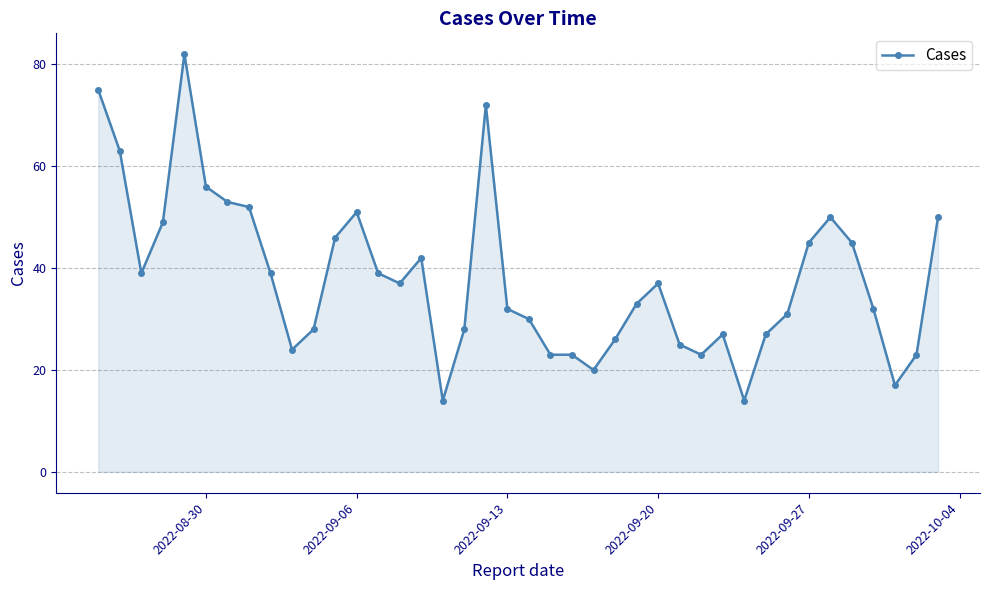

Reading left to right, list all the values displayed in this chart.

75	63	39	49	82	56	53	52	39	24	28	46	51	39	37	42	14	28	72	32	30	23	23	20	26	33	37	25	23	27	14	27	31	45	50	45	32	17	23	50